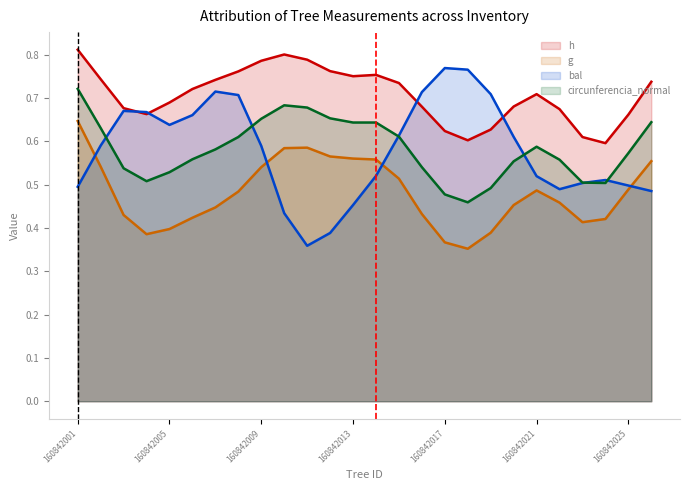

At which category is the sum across all series the highest?

160842001